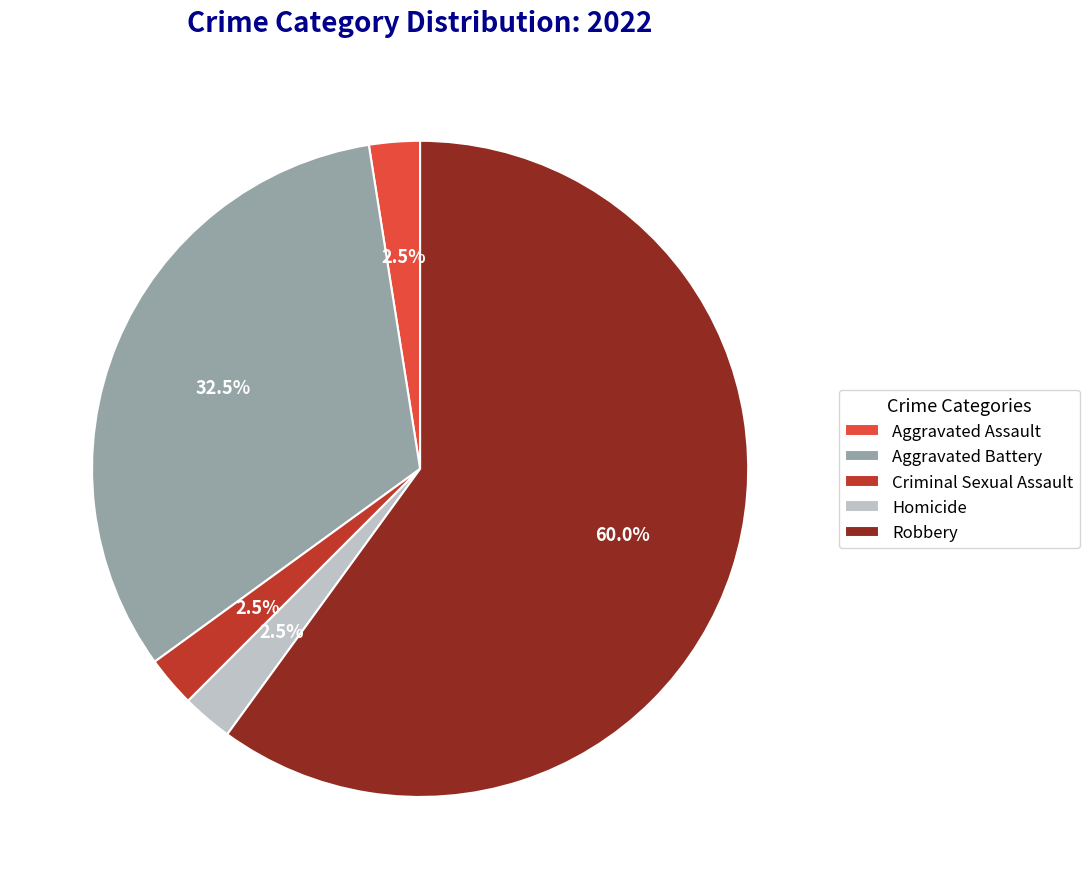

What is the largest slice in the pie chart?

Robbery